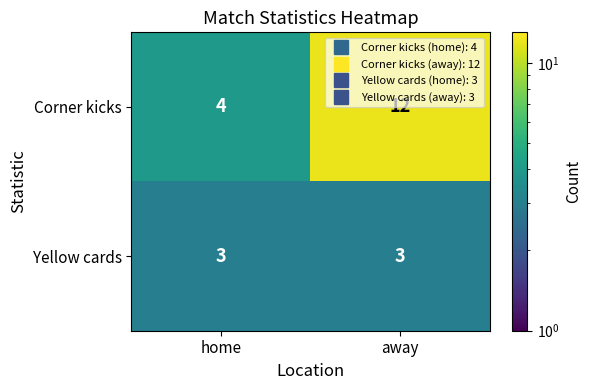

What is the difference between the highest and lowest values at away?

9